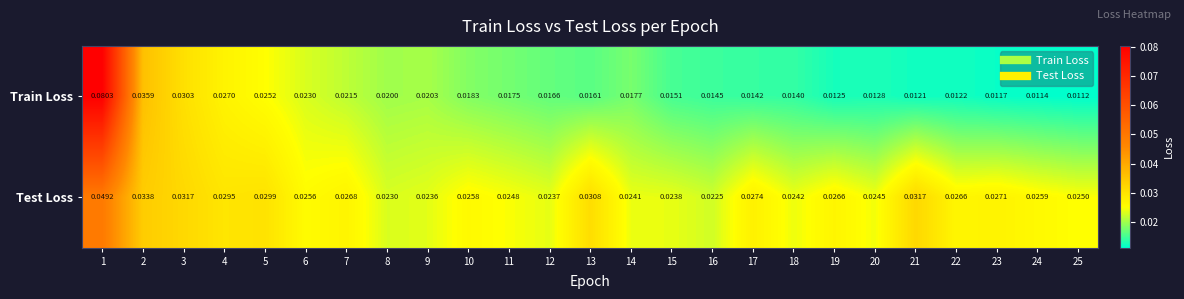

Between 17 and 20, which series saw the biggest shift?

Test Loss